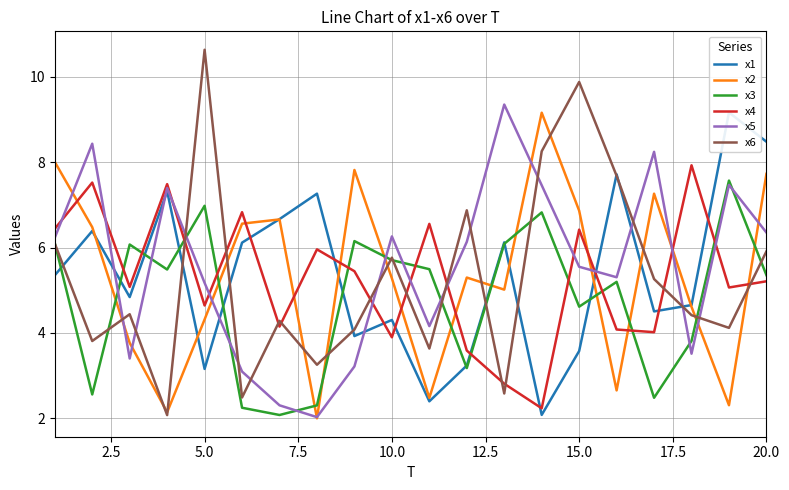

Reading left to right, transcribe all the data shown in this chart.

x1: 5.4	6.4	4.8	7.3	3.2	6.1	6.7	7.3	3.9	4.3	2.4	3.2	6.1	2.1	3.6	7.7	4.5	4.7	9.2	8.5
x2: 8.0	6.5	3.8	2.1	4.3	6.6	6.7	2.0	7.8	5.3	2.5	5.3	5.0	9.2	6.9	2.7	7.3	4.6	2.3	7.7
x3: 6.1	2.6	6.1	5.5	7.0	2.2	2.1	2.3	6.2	5.7	5.5	3.2	6.1	6.8	4.6	5.2	2.5	3.8	7.6	5.4
x4: 6.4	7.5	5.1	7.5	4.6	6.8	4.1	6.0	5.4	3.9	6.6	3.6	2.8	2.2	6.4	4.1	4.0	7.9	5.1	5.2
x5: 6.2	8.4	3.4	7.4	5.2	3.1	2.3	2.0	3.2	6.3	4.2	6.1	9.3	7.5	5.5	5.3	8.2	3.5	7.5	6.4
x6: 6.1	3.8	4.4	2.1	10.6	2.5	4.3	3.3	4.1	5.8	3.6	6.9	2.6	8.3	9.9	7.7	5.3	4.4	4.1	5.9